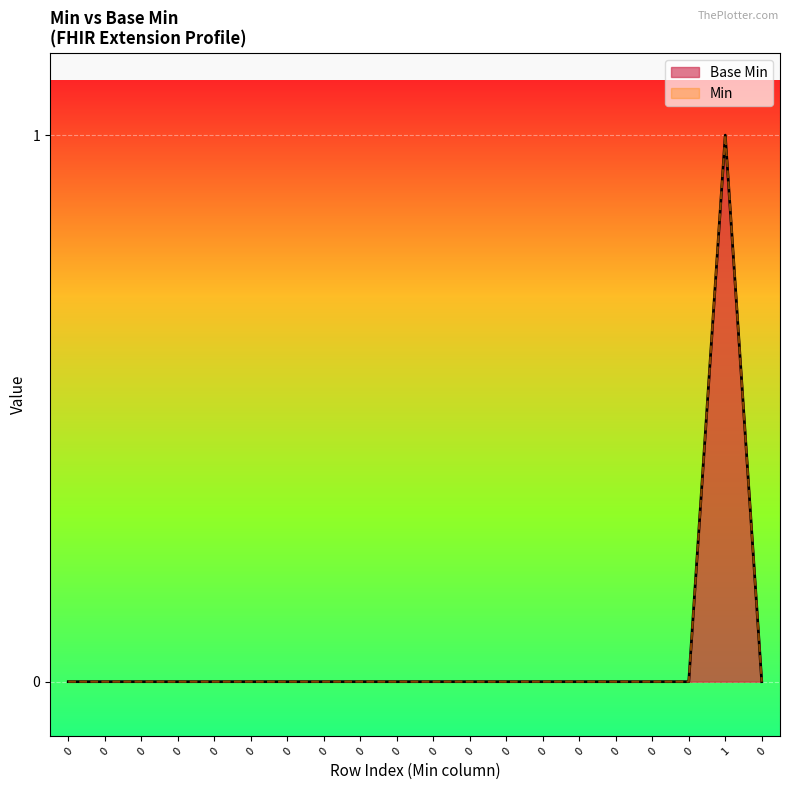

Is it true that the value at 0 is 0?

True